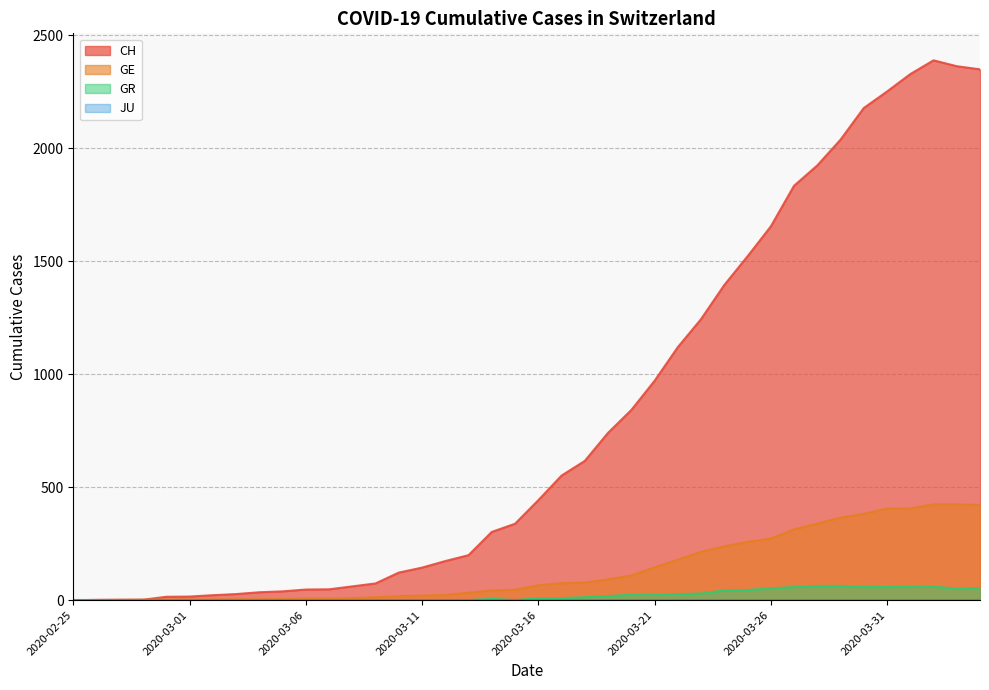

Which series changed the most between 2020-03-08 and 2020-03-31?

CH